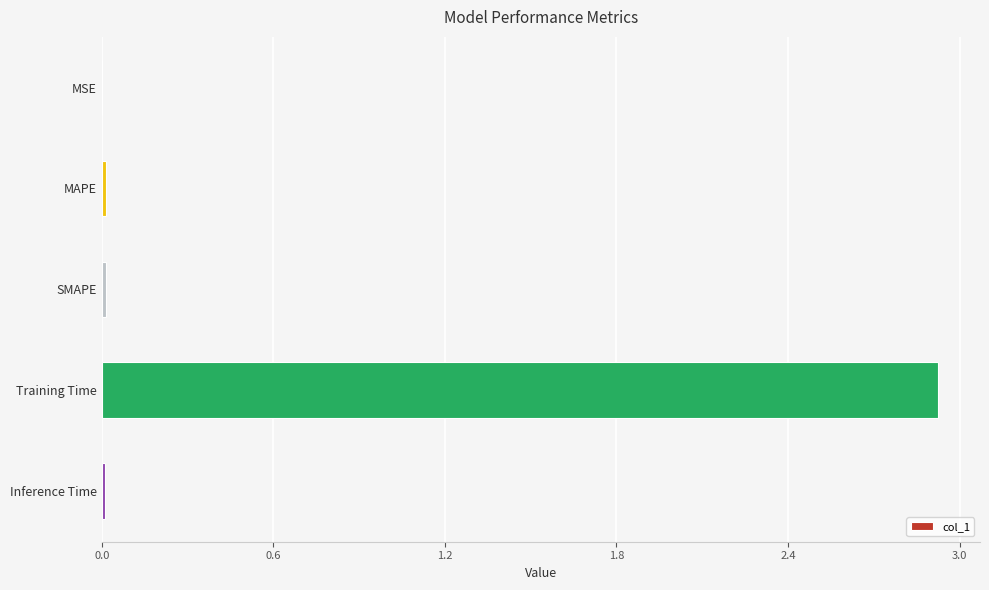

Which has a higher value, Training Time or MAPE?

Training Time